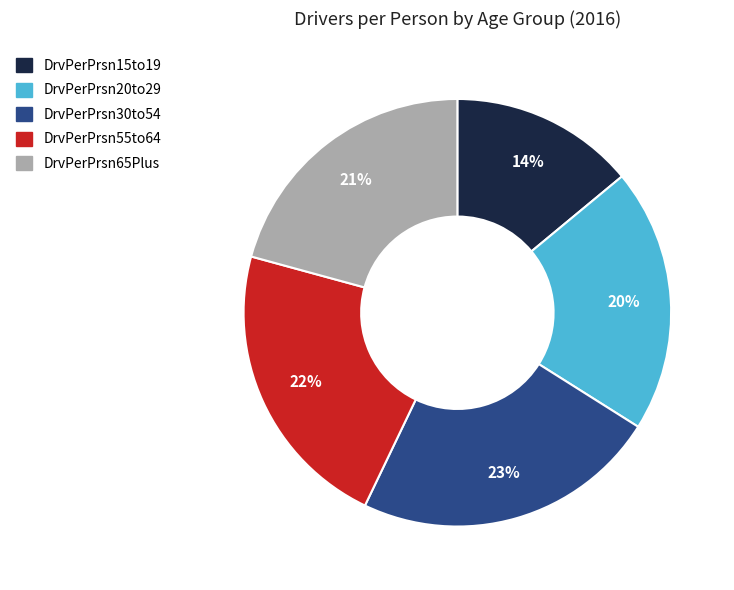

Does any single category account for the majority?

No